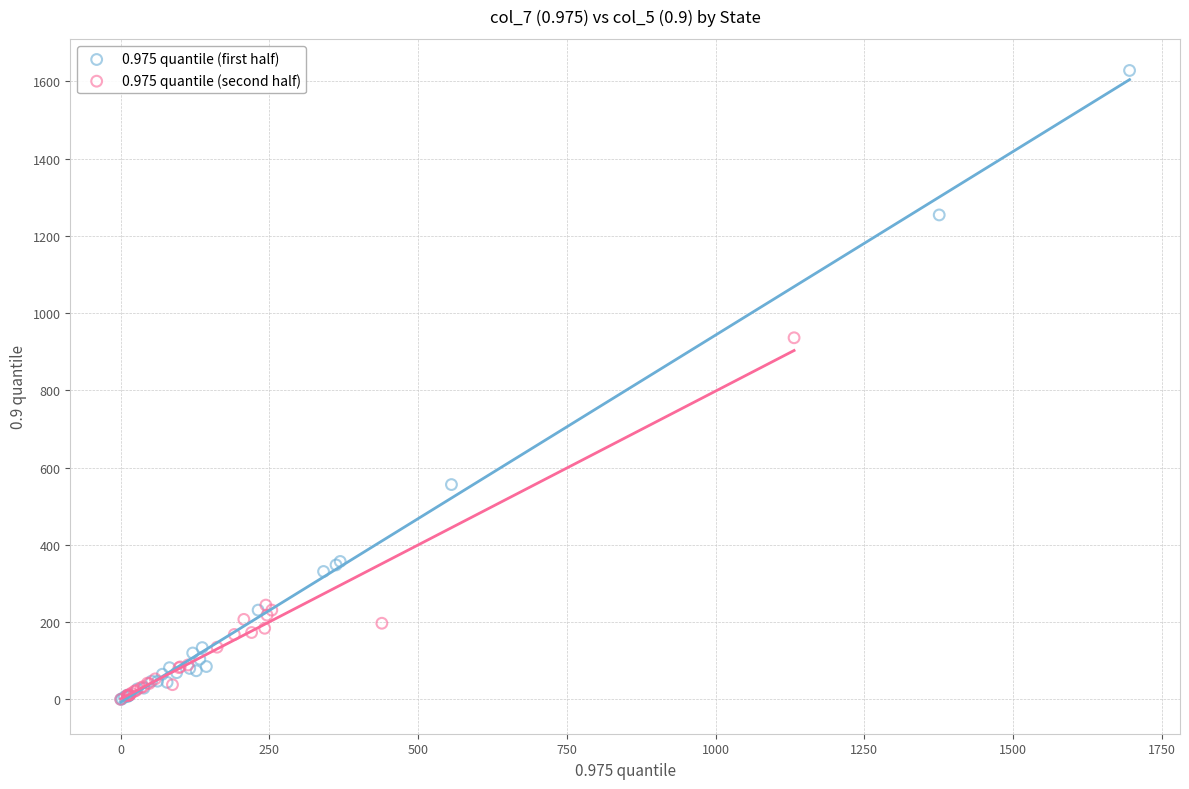

Which series reaches the maximum Y coordinate?

0.975 quantile (first half)